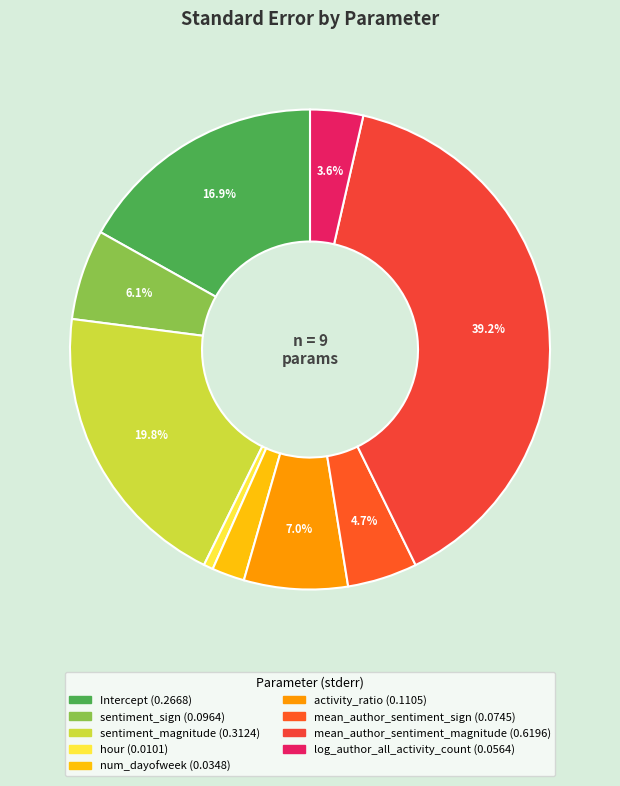

Is it true that mean_author_sentiment_sign is 5% of the pie?

True